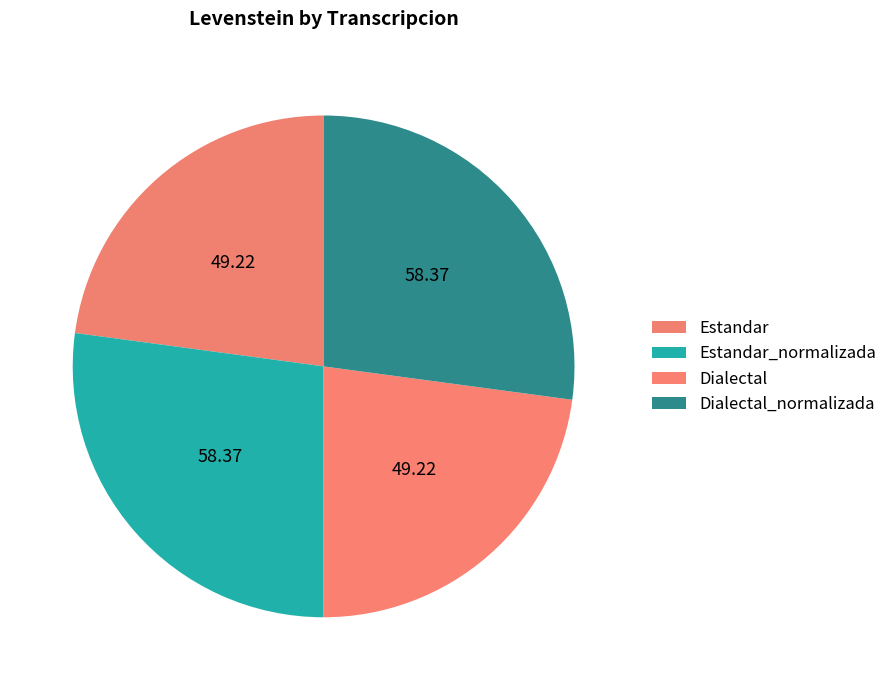

To the nearest percent, what is the difference between the Estandar_normalizada and Estandar slice percentages?

4%